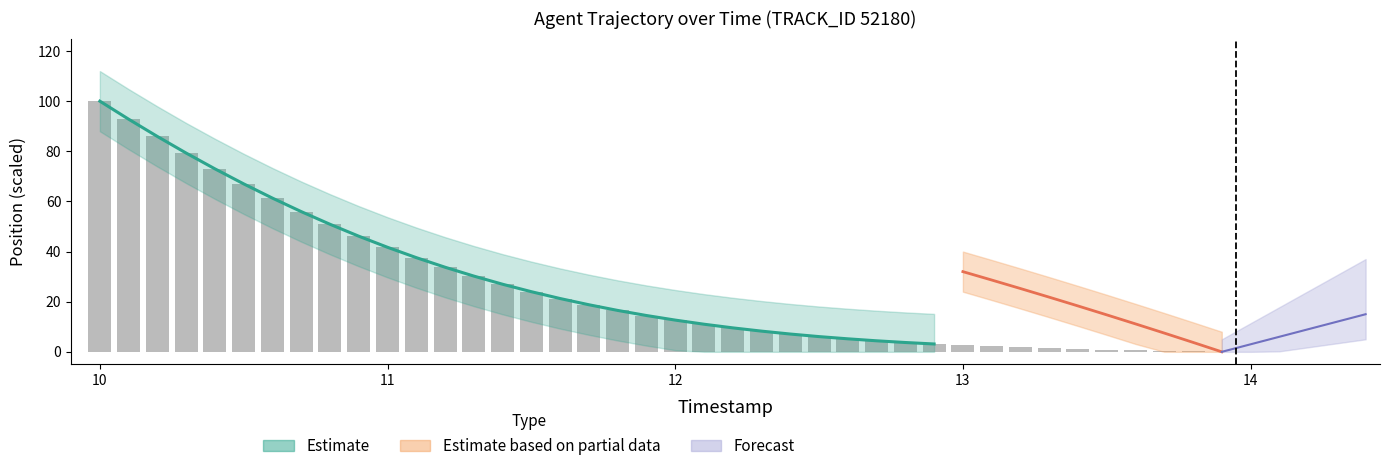

Reading left to right, extract all data points from this chart.

10.0=100.0	10.1=92.8	10.2=85.9	10.3=79.3	10.4=73.0	10.5=67.0	10.6=61.3	10.7=55.9	10.8=50.9	10.9=46.1	11.0=41.7	11.1=37.6	11.2=33.8	11.3=30.2	11.4=27.0	11.5=24.0	11.6=21.3	11.7=18.8	11.8=16.5	11.9=14.5	12.0=12.7	12.1=11.0	12.2=9.6	12.3=8.3	12.4=7.1	12.5=6.1	12.6=5.2	12.7=4.4	12.8=3.7	12.9=3.1	13.0=2.6	13.1=2.2	13.2=1.8	13.3=1.4	13.4=1.1	13.5=0.9	13.6=0.6	13.7=0.4	13.8=0.2	13.9=0.0